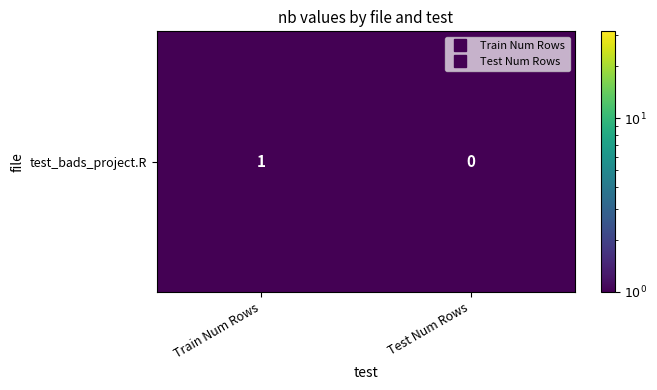

Rank the categories by value from highest to lowest.

Train Num Rows, Test Num Rows